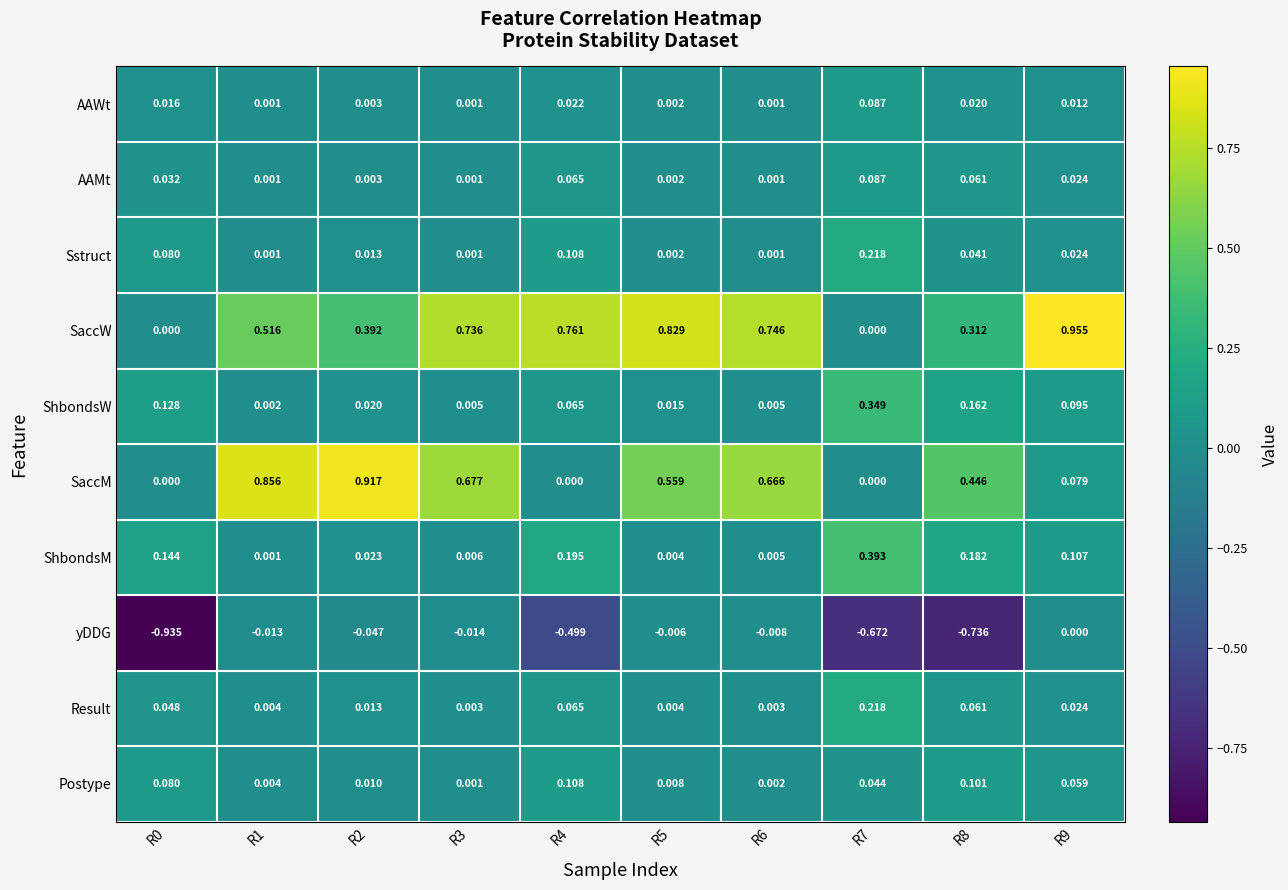

Which series has the largest total across all categories?

SaccW